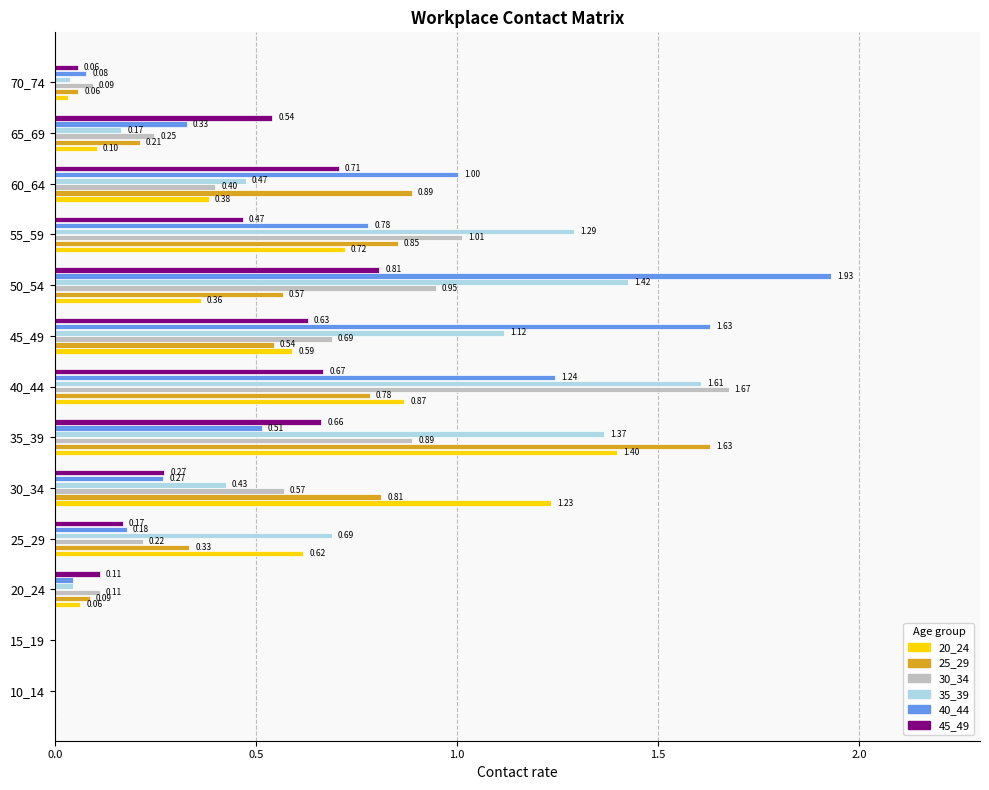

What are all the series names shown in the legend?

20_24, 25_29, 30_34, 35_39, 40_44, 45_49